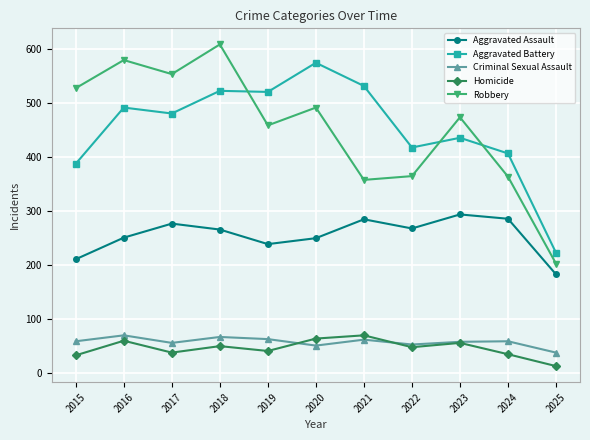

What is the difference between the Aggravated Assault values at 2022 and 2024?

18